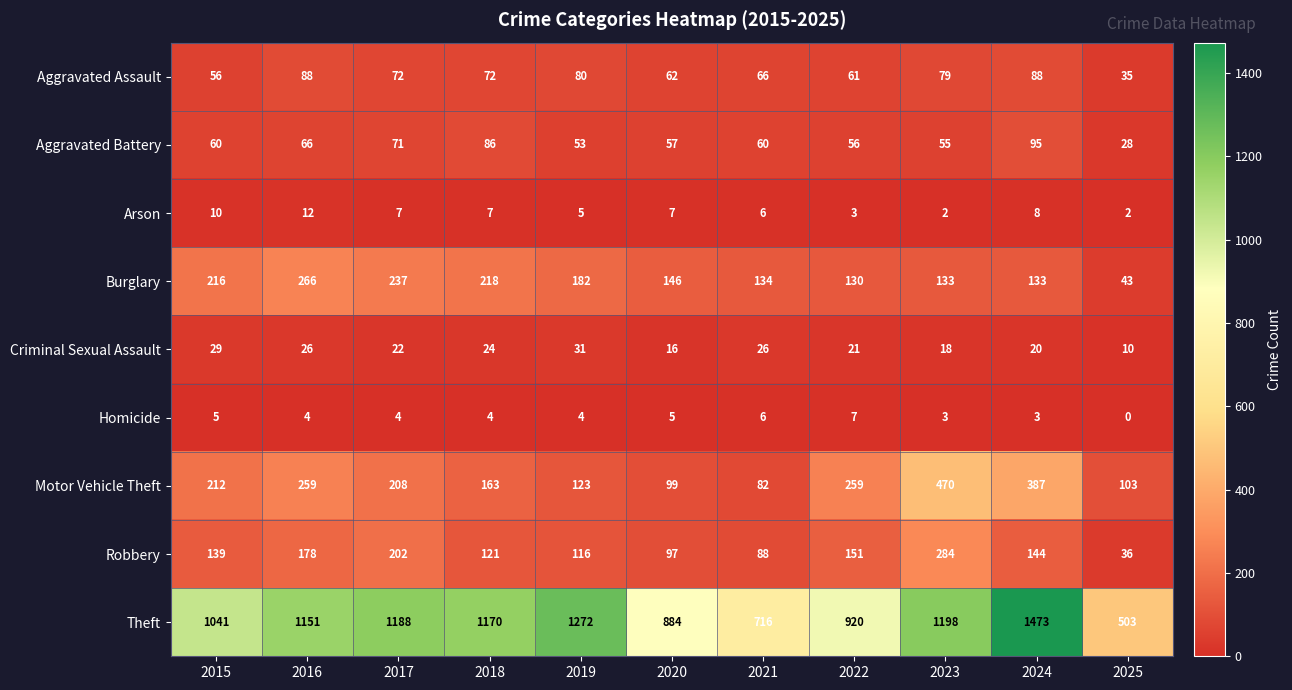

At how many categories does at least one series exceed 171?

11